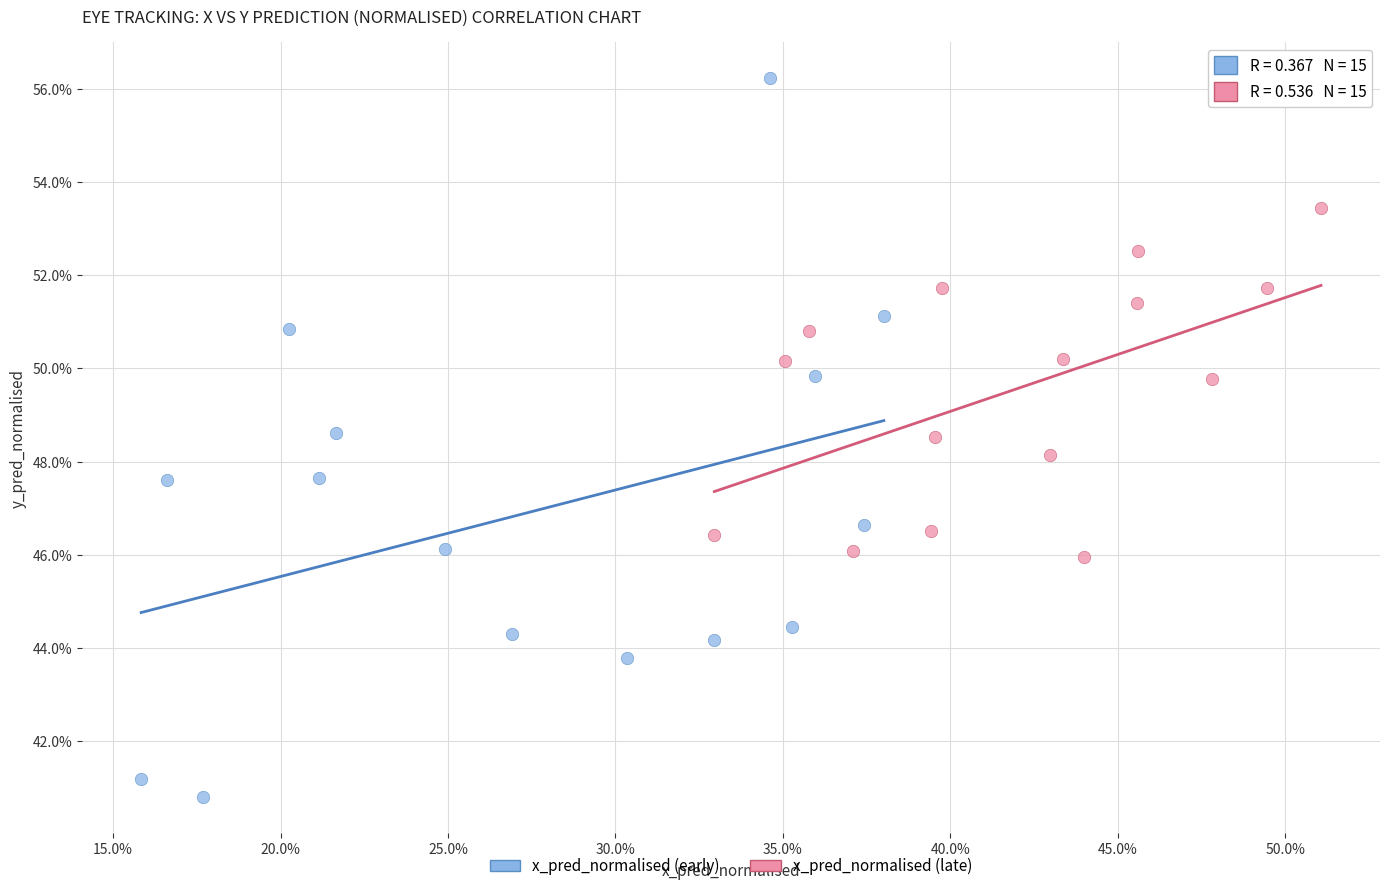

Which series contains the lowest Y value?

x_pred_normalised (early)